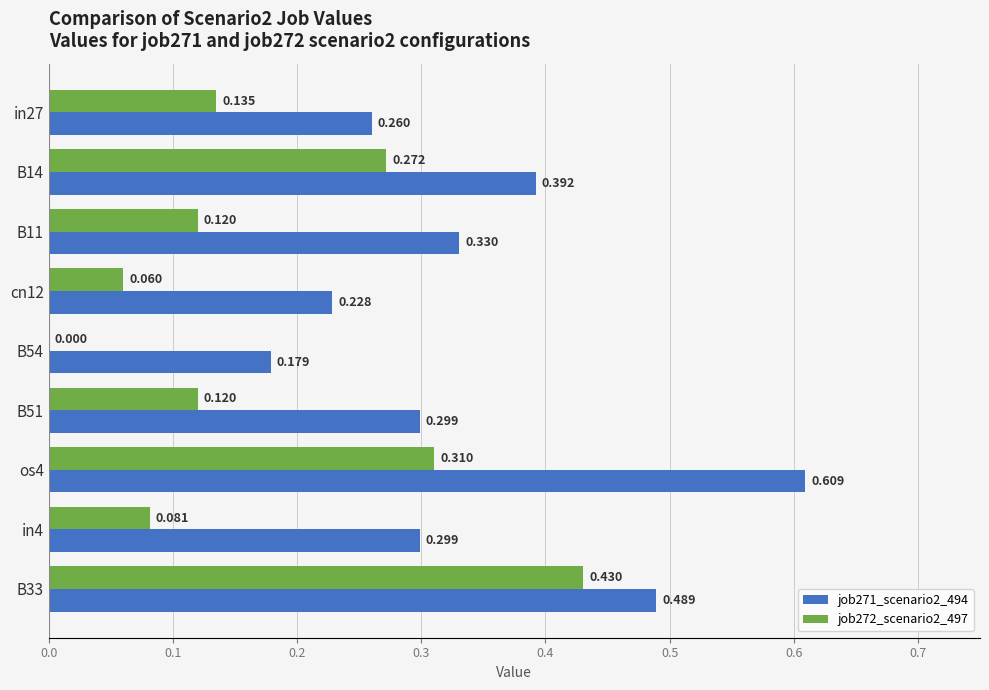

Is the value of job271_scenario2_494 at B14 greater than the value of job272_scenario2_497 at B33?

No